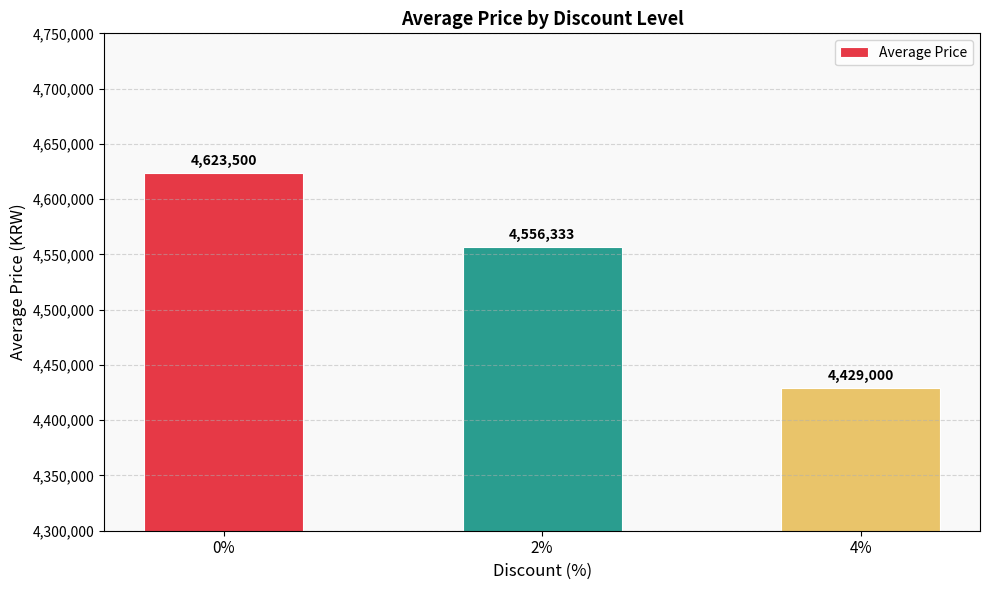

The value at 0% is 4623500. True or false?

True